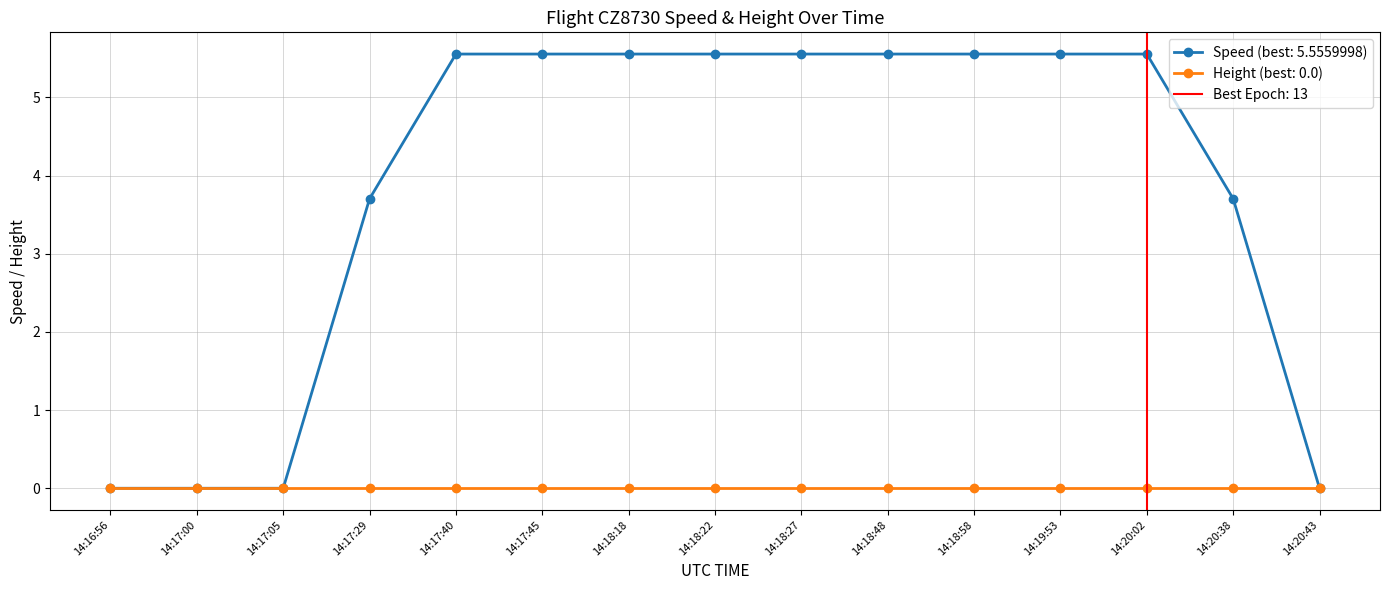

What is the value of the Speed (best: 5.5559998) point at the 10th from the left?

5.6